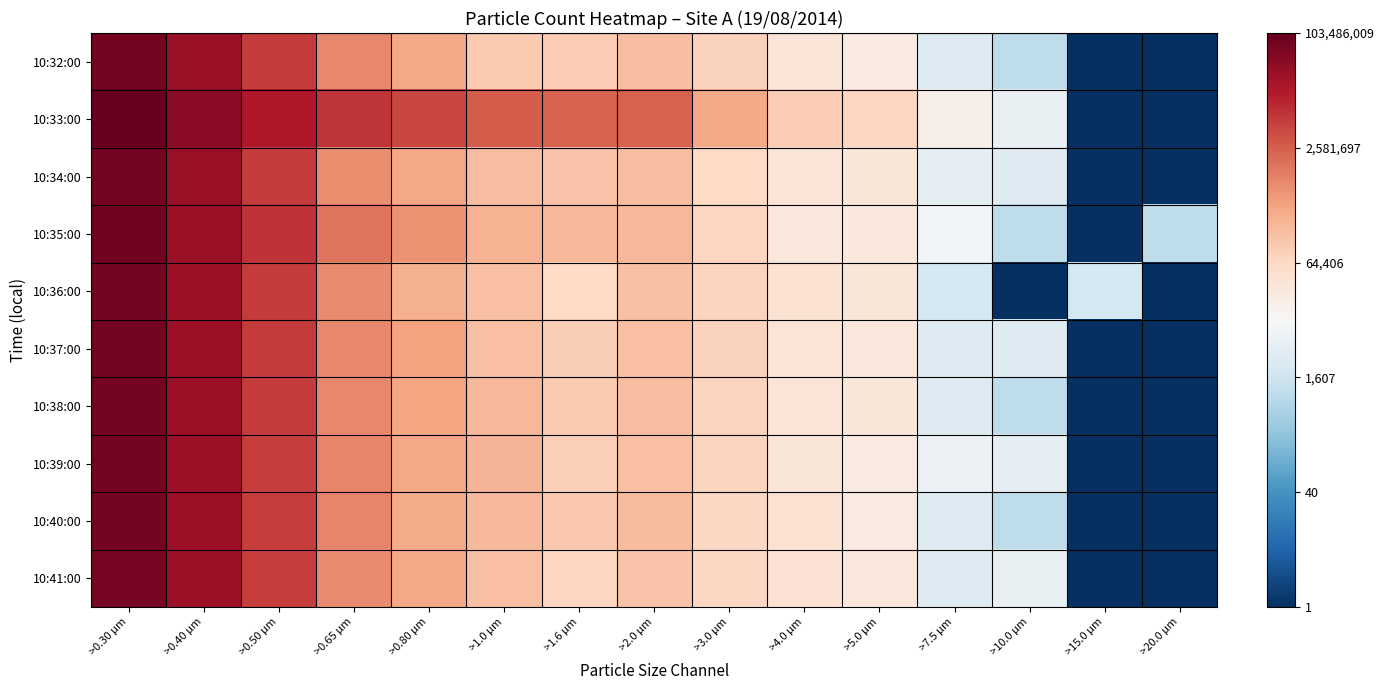

Reading left to right, list all the values displayed in this chart.

10:32:00: >0.30 µm=7.8	>0.40 µm=7.5	>0.50 µm=6.8	>0.65 µm=5.9	>0.80 µm=5.5	>1.0 µm=5.1	>1.6 µm=5.0	>2.0 µm=5.3	>3.0 µm=4.9	>4.0 µm=4.5	>5.0 µm=4.3	>7.5 µm=3.5	>10.0 µm=3.0	>15.0 µm=0.0	>20.0 µm=0.0
10:33:00: >0.30 µm=8.0	>0.40 µm=7.6	>0.50 µm=7.2	>0.65 µm=6.9	>0.80 µm=6.7	>1.0 µm=6.4	>1.6 µm=6.4	>2.0 µm=6.4	>3.0 µm=5.5	>4.0 µm=5.0	>5.0 µm=4.9	>7.5 µm=4.3	>10.0 µm=3.7	>15.0 µm=0.0	>20.0 µm=0.0
10:34:00: >0.30 µm=7.8	>0.40 µm=7.5	>0.50 µm=6.8	>0.65 µm=5.9	>0.80 µm=5.6	>1.0 µm=5.2	>1.6 µm=5.1	>2.0 µm=5.3	>3.0 µm=4.8	>4.0 µm=4.5	>5.0 µm=4.5	>7.5 µm=3.6	>10.0 µm=3.5	>15.0 µm=0.0	>20.0 µm=0.0
10:35:00: >0.30 µm=7.9	>0.40 µm=7.5	>0.50 µm=6.9	>0.65 µm=6.1	>0.80 µm=5.8	>1.0 µm=5.4	>1.6 µm=5.3	>2.0 µm=5.3	>3.0 µm=4.9	>4.0 µm=4.5	>5.0 µm=4.4	>7.5 µm=3.9	>10.0 µm=3.0	>15.0 µm=0.0	>20.0 µm=3.0
10:36:00: >0.30 µm=7.8	>0.40 µm=7.4	>0.50 µm=6.8	>0.65 µm=5.9	>0.80 µm=5.4	>1.0 µm=5.2	>1.6 µm=4.8	>2.0 µm=5.2	>3.0 µm=4.9	>4.0 µm=4.6	>5.0 µm=4.5	>7.5 µm=3.3	>10.0 µm=0.0	>15.0 µm=3.3	>20.0 µm=0.0
10:37:00: >0.30 µm=7.8	>0.40 µm=7.4	>0.50 µm=6.8	>0.65 µm=5.9	>0.80 µm=5.6	>1.0 µm=5.2	>1.6 µm=5.0	>2.0 µm=5.2	>3.0 µm=4.9	>4.0 µm=4.5	>5.0 µm=4.4	>7.5 µm=3.5	>10.0 µm=3.5	>15.0 µm=0.0	>20.0 µm=0.0
10:38:00: >0.30 µm=7.8	>0.40 µm=7.4	>0.50 µm=6.8	>0.65 µm=5.9	>0.80 µm=5.6	>1.0 µm=5.3	>1.6 µm=5.0	>2.0 µm=5.2	>3.0 µm=4.9	>4.0 µm=4.5	>5.0 µm=4.5	>7.5 µm=3.5	>10.0 µm=3.0	>15.0 µm=0.0	>20.0 µm=0.0
10:39:00: >0.30 µm=7.8	>0.40 µm=7.4	>0.50 µm=6.8	>0.65 µm=6.0	>0.80 µm=5.6	>1.0 µm=5.4	>1.6 µm=5.0	>2.0 µm=5.2	>3.0 µm=4.9	>4.0 µm=4.5	>5.0 µm=4.4	>7.5 µm=3.8	>10.0 µm=3.6	>15.0 µm=0.0	>20.0 µm=0.0
10:40:00: >0.30 µm=7.8	>0.40 µm=7.4	>0.50 µm=6.8	>0.65 µm=6.0	>0.80 µm=5.5	>1.0 µm=5.3	>1.6 µm=5.1	>2.0 µm=5.3	>3.0 µm=4.8	>4.0 µm=4.6	>5.0 µm=4.4	>7.5 µm=3.5	>10.0 µm=3.0	>15.0 µm=0.0	>20.0 µm=0.0
10:41:00: >0.30 µm=7.8	>0.40 µm=7.4	>0.50 µm=6.8	>0.65 µm=5.9	>0.80 µm=5.6	>1.0 µm=5.2	>1.6 µm=4.9	>2.0 µm=5.2	>3.0 µm=4.8	>4.0 µm=4.6	>5.0 µm=4.4	>7.5 µm=3.5	>10.0 µm=3.7	>15.0 µm=0.0	>20.0 µm=0.0